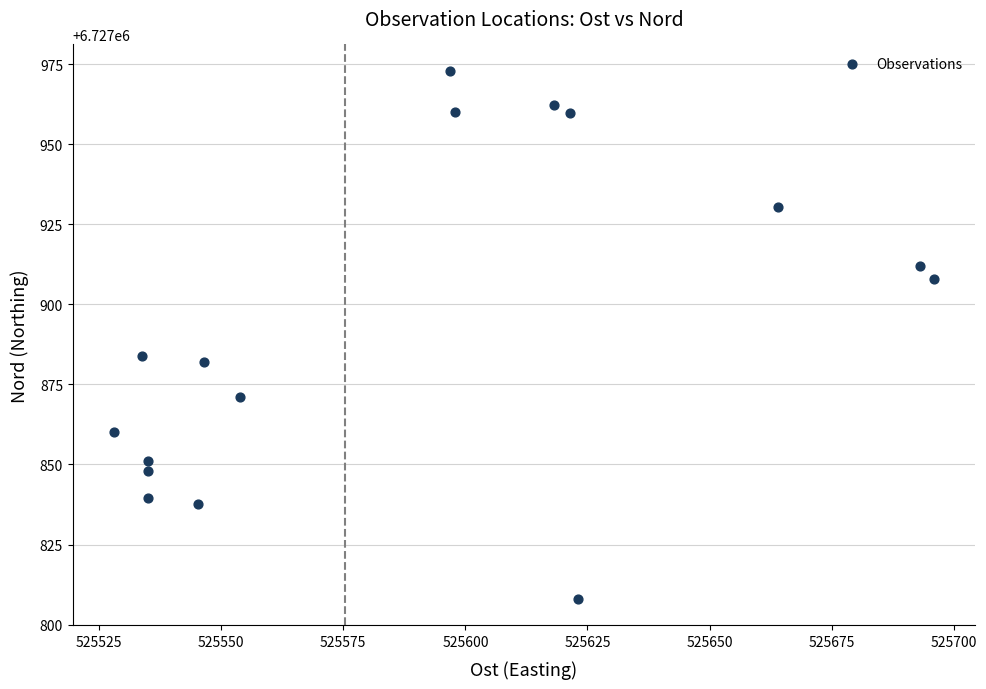

What is the range of Y values (max minus min)?

164.9